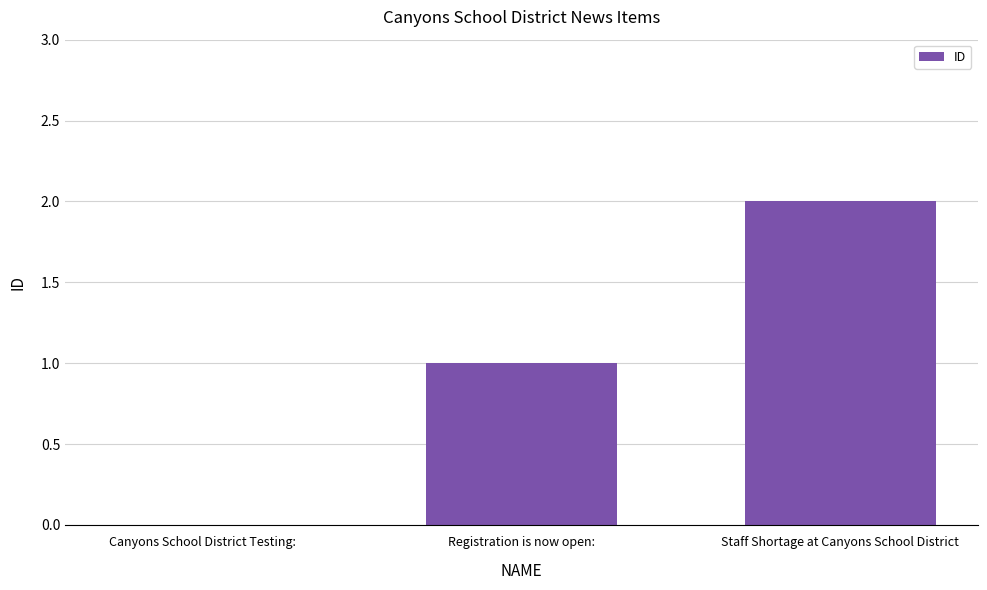

What is the sum of the values at Canyons School District Testing: and Registration is now open:?

1